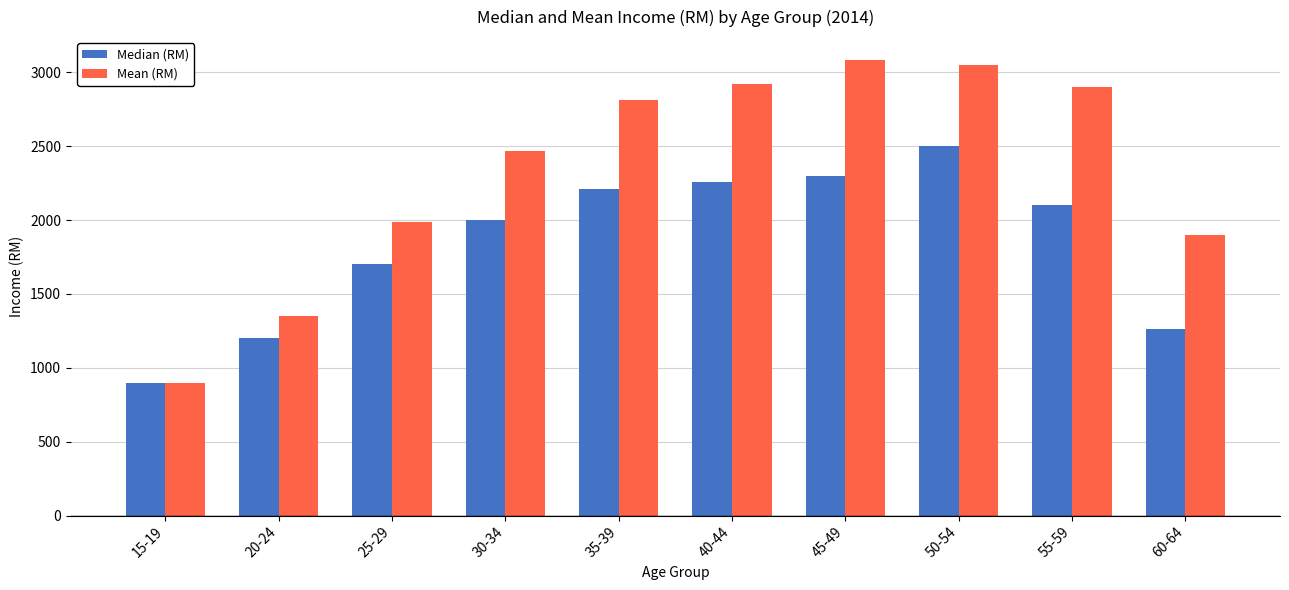

What is the difference between the maximum and minimum values in the Median (RM) series?

1600